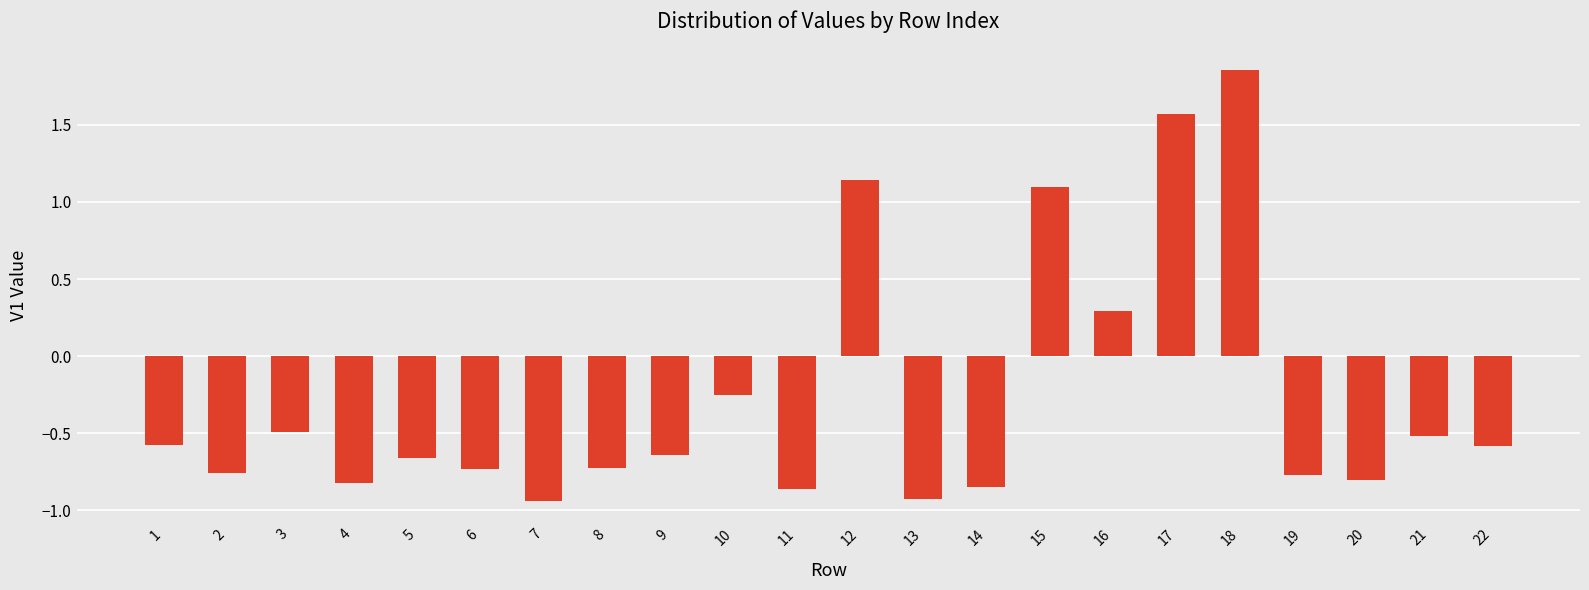

Where does the data first go above 0?

12